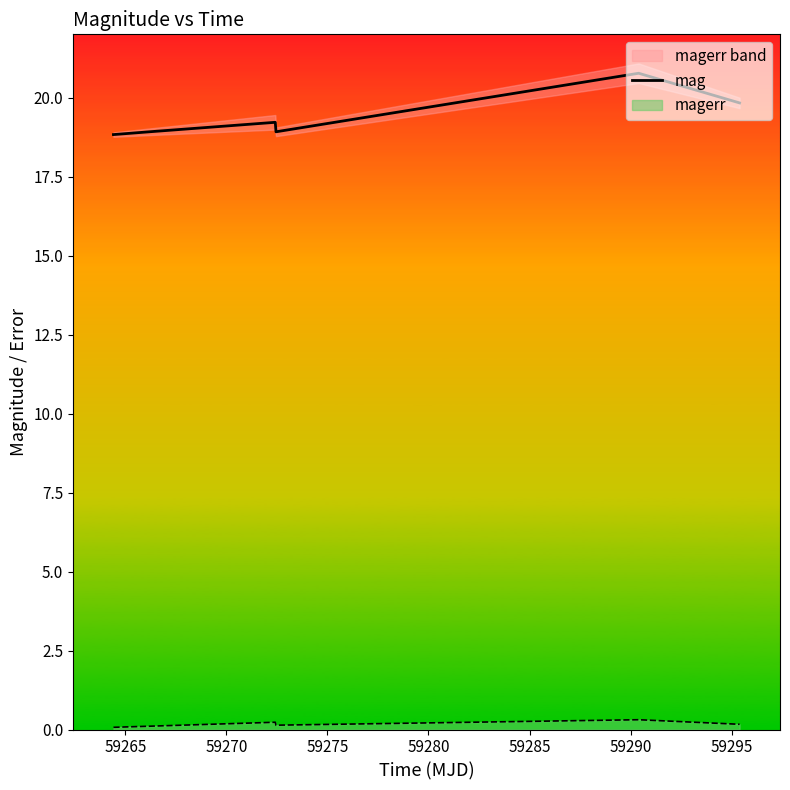

True or false: magerr and mag cross at least once.

False